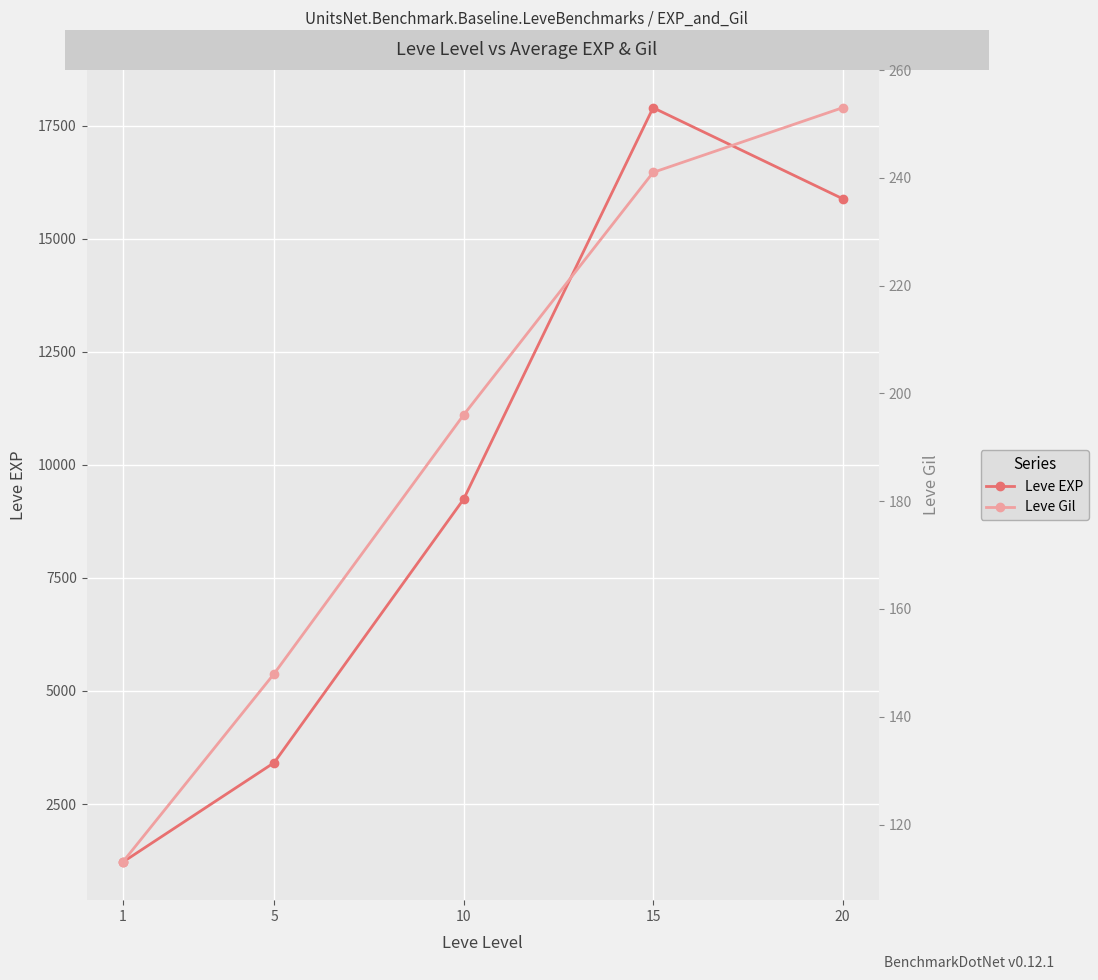

How many data points does each series have?

5